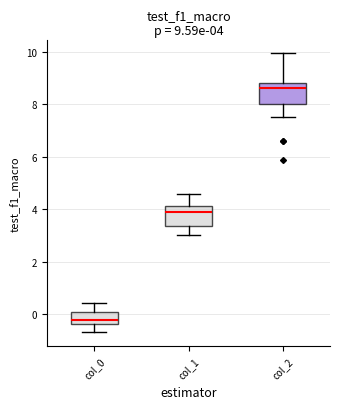

Which box has the lowest median line?

col_0